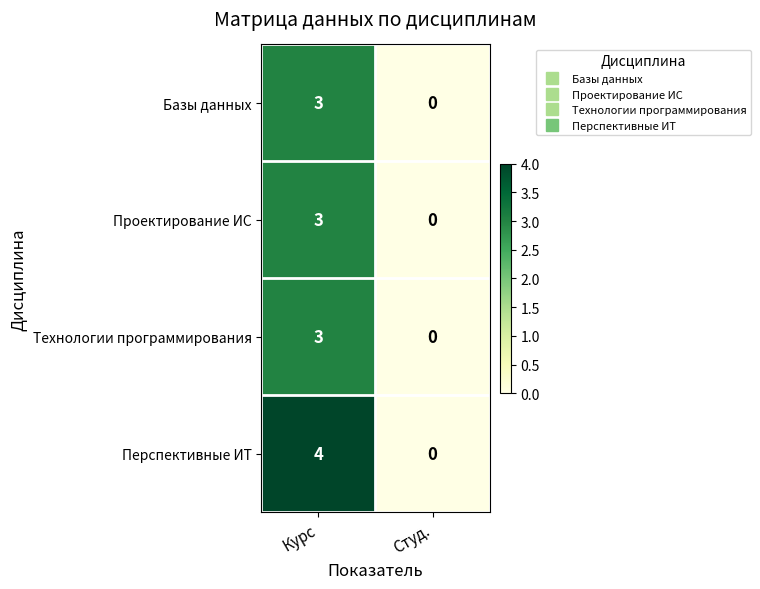

At which category is the sum across all series the highest?

Курс